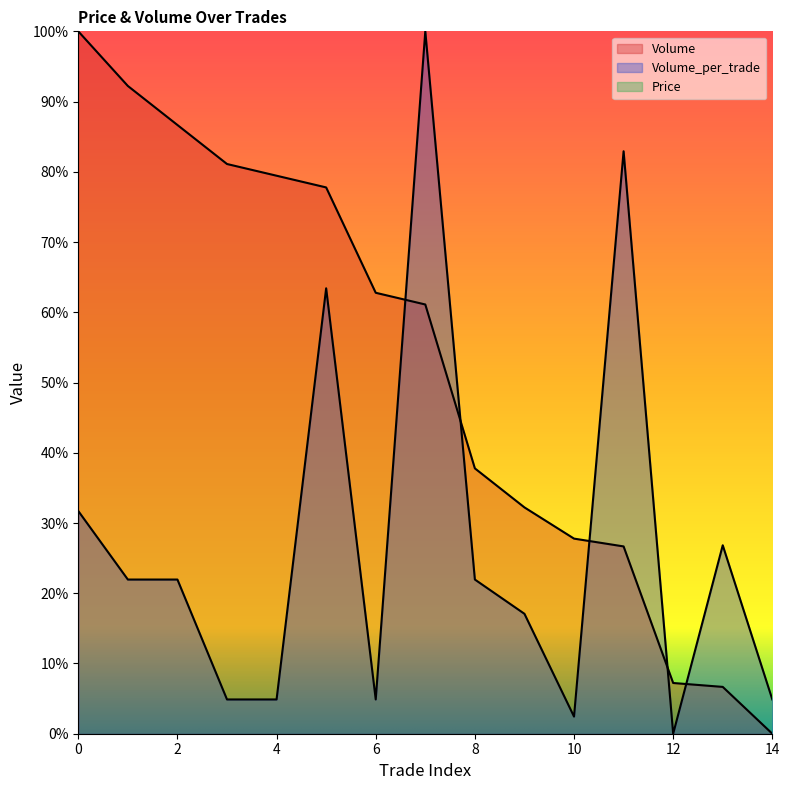

List the labels in order of Volume value, smallest first.

14, 13, 12, 11, 10, 9, 8, 7, 6, 5, 4, 3, 2, 1, 0